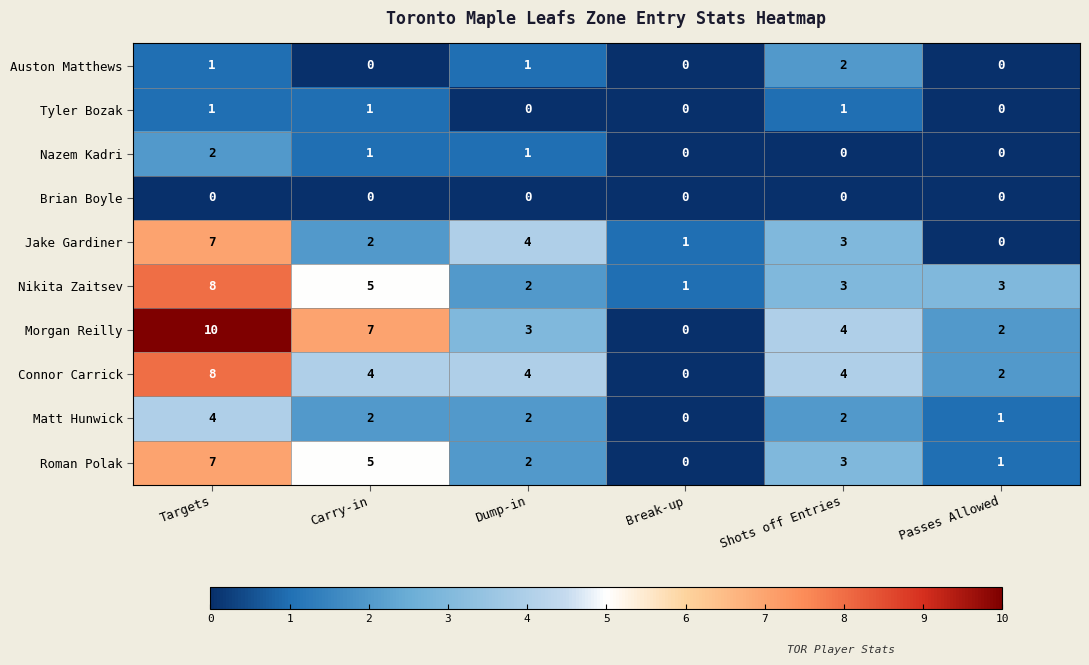

At how many categories does at least one series exceed 2?

5